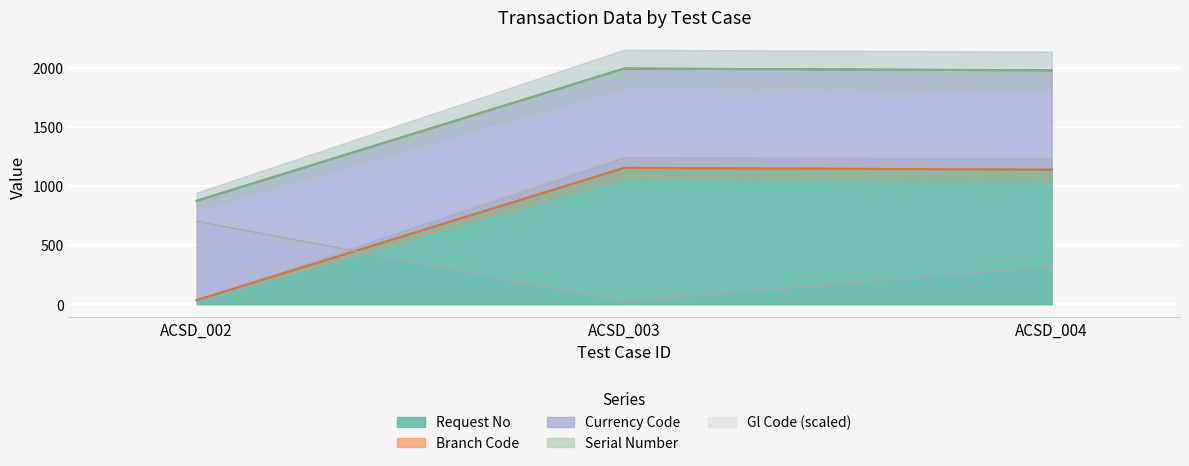

The value of Gl Code (scaled) at ACSD_002 is 1224.1. True or false?

False